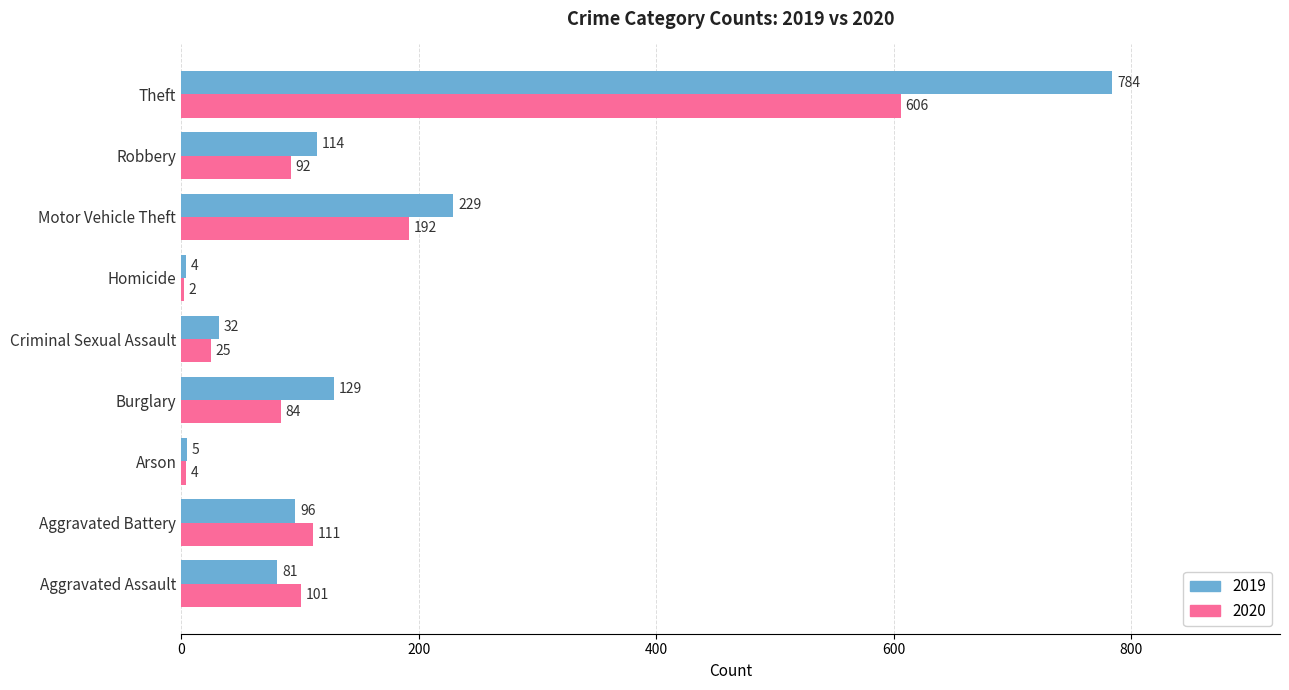

How many data points does each series have?

9